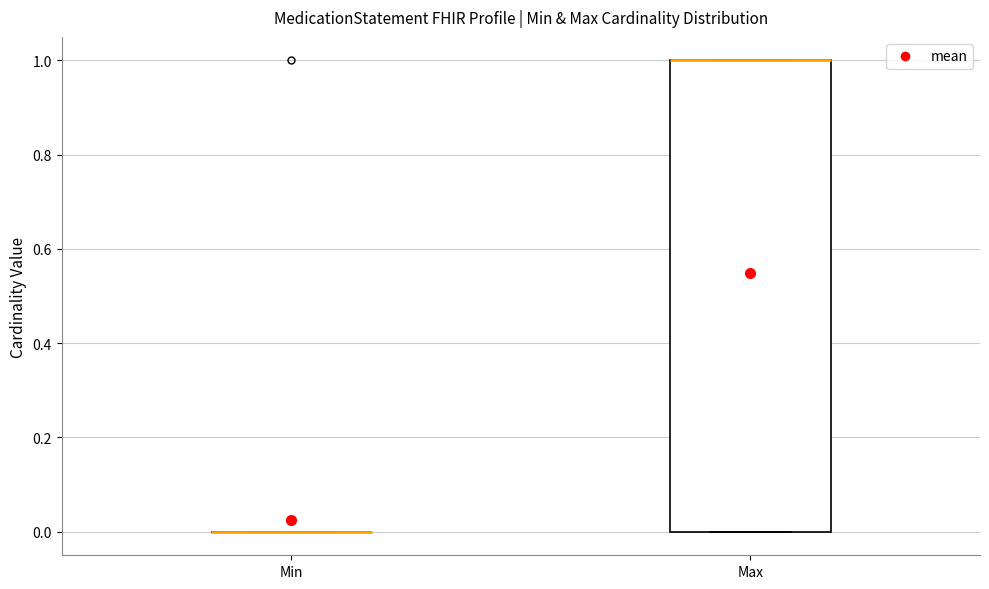

Reading left to right, transcribe this box plot: for each box, give where its median line is, the range the box spans, and where its two whiskers end, as read against the y-axis. The values are not printed on the chart, so give them approximately, as read against the axis.

Min: box collapsed to a line at 0, whiskers 0 to 0
Max: median 1 (drawn on the box's upper edge), box 0 to 1, whiskers 0 to 1